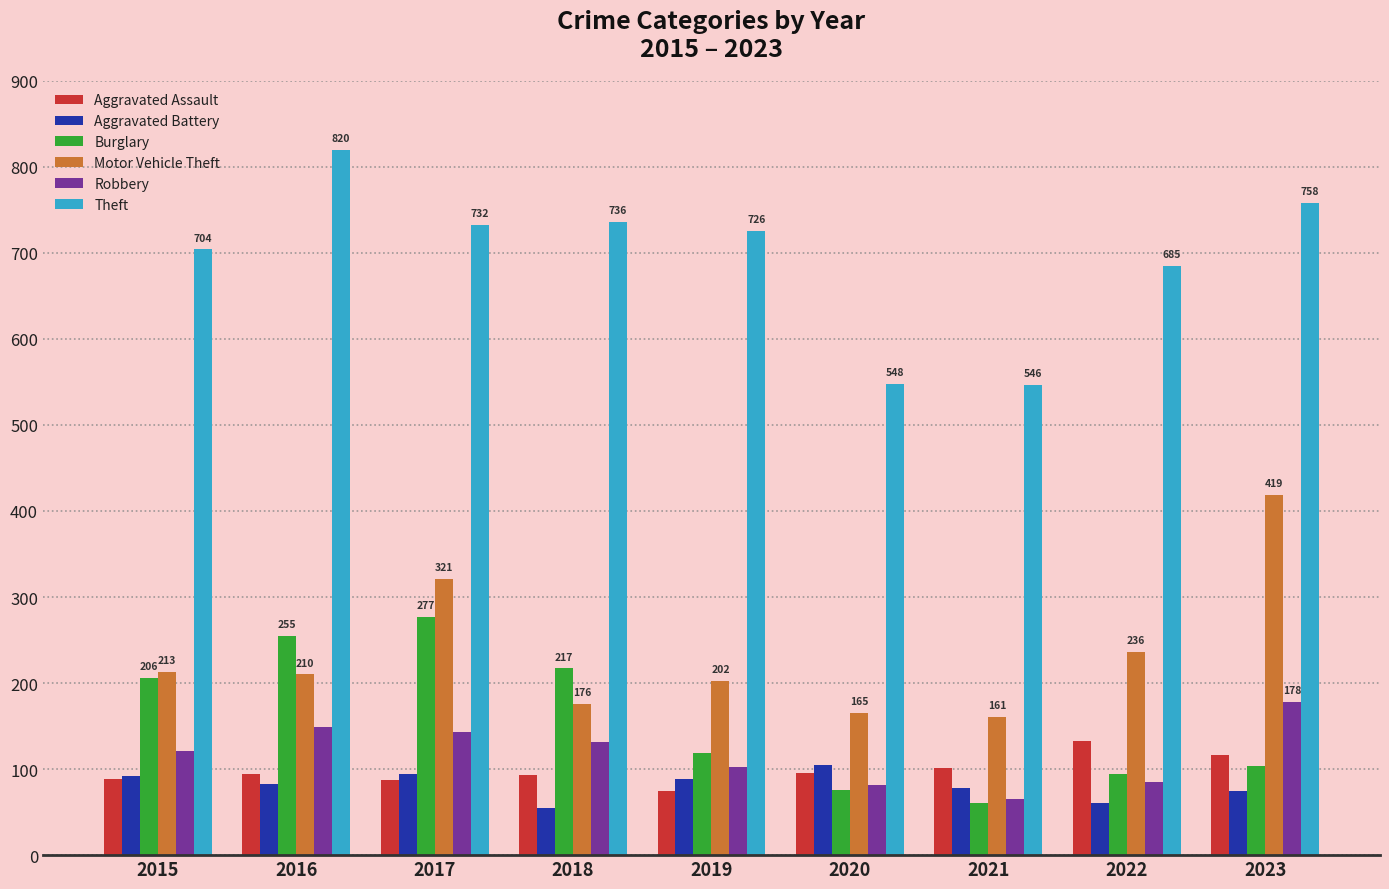

Which series has the largest range (max minus min)?

Theft